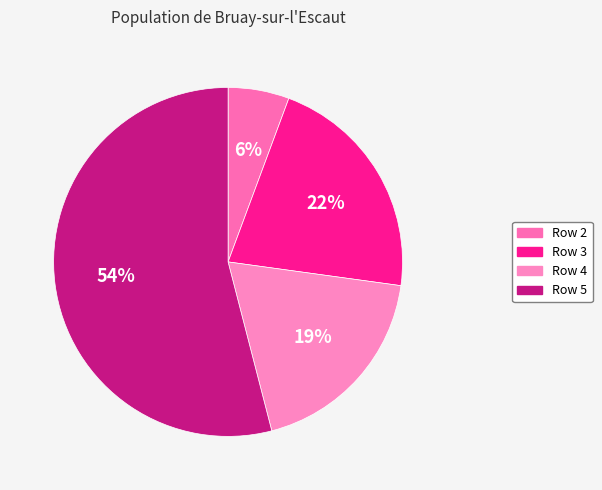

What is the change in value from Row 2 to Row 3?

+2.8